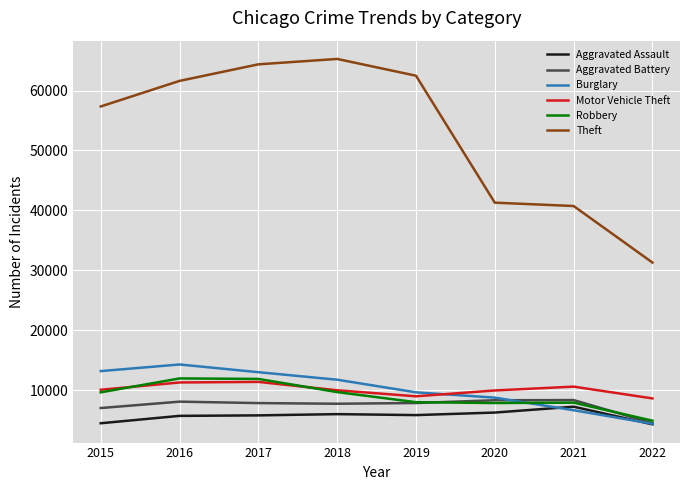

Which series has the widest spread of values?

Theft